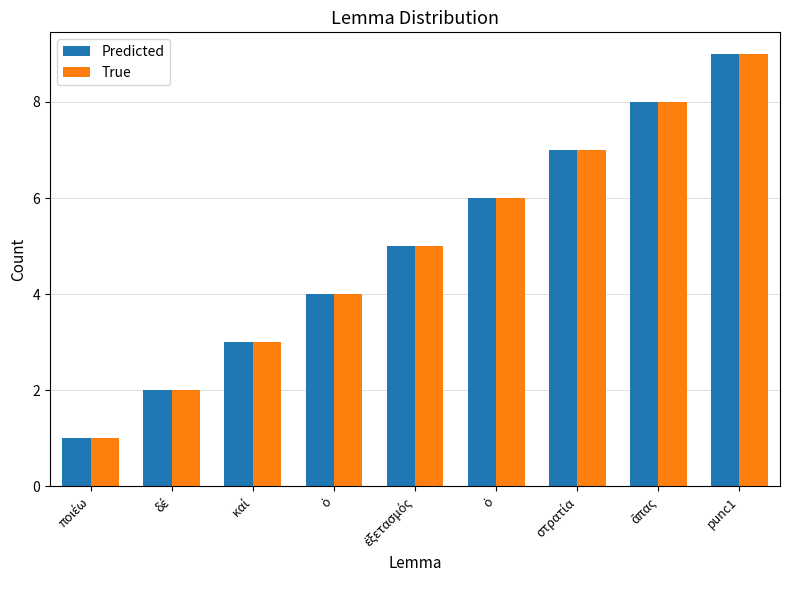

Which series changed the most between ὁ and punc1?

Predicted